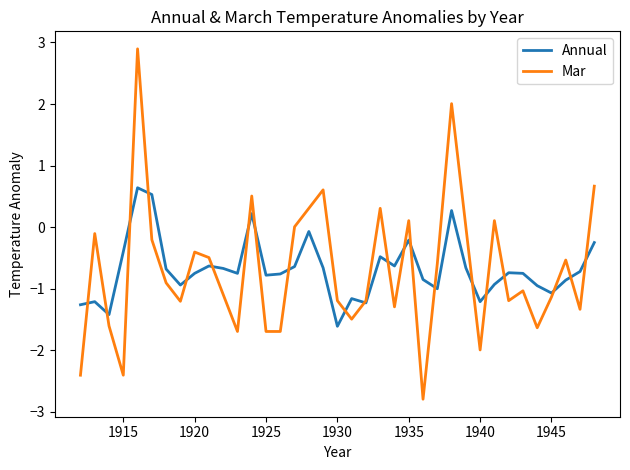

What is the maximum value shown in the chart?

2.9